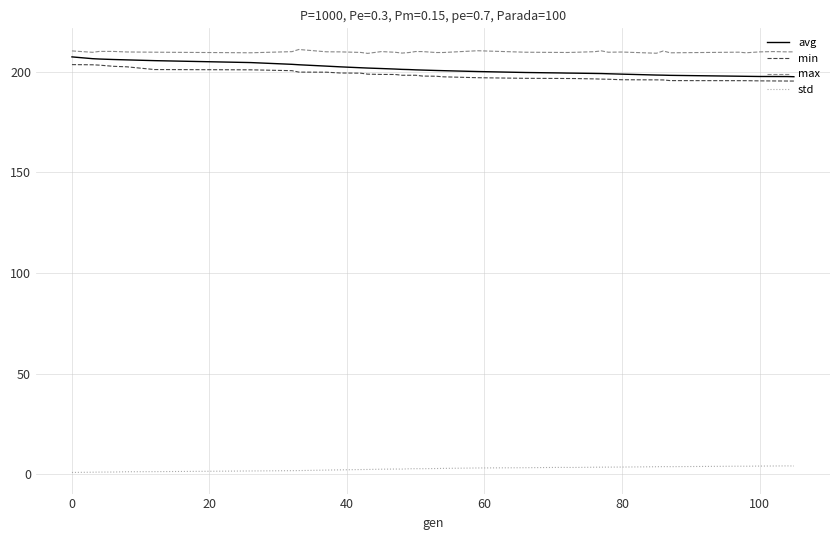

Does the chart display data point markers on the line(s)?

No